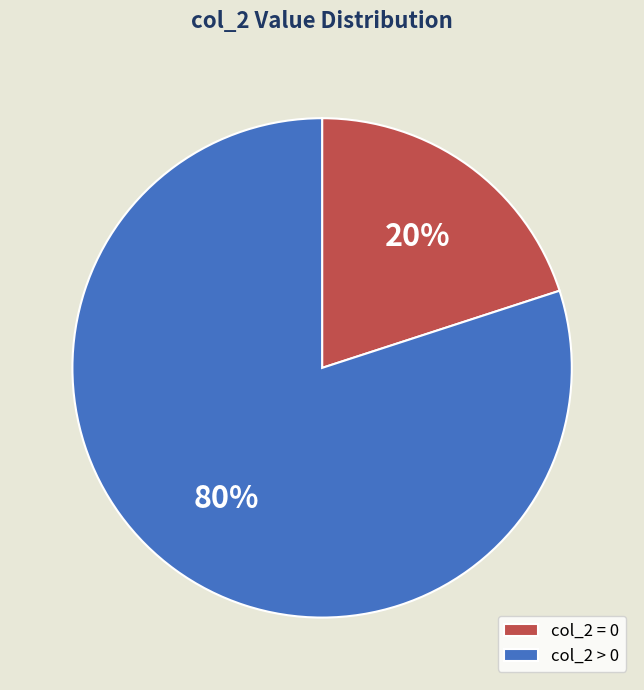

Count the number of slices in the pie.

2